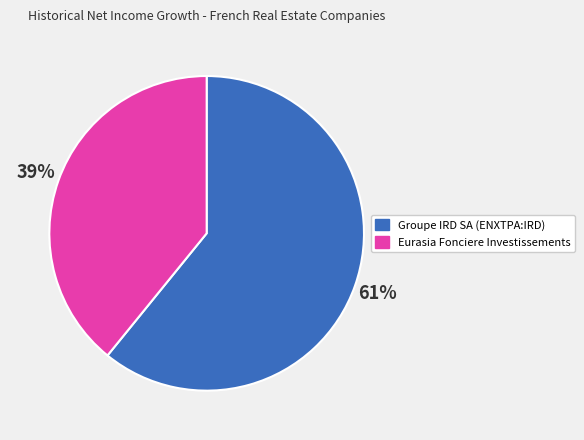

To the nearest percent, what is the difference between the largest and smallest slice percentages?

22%